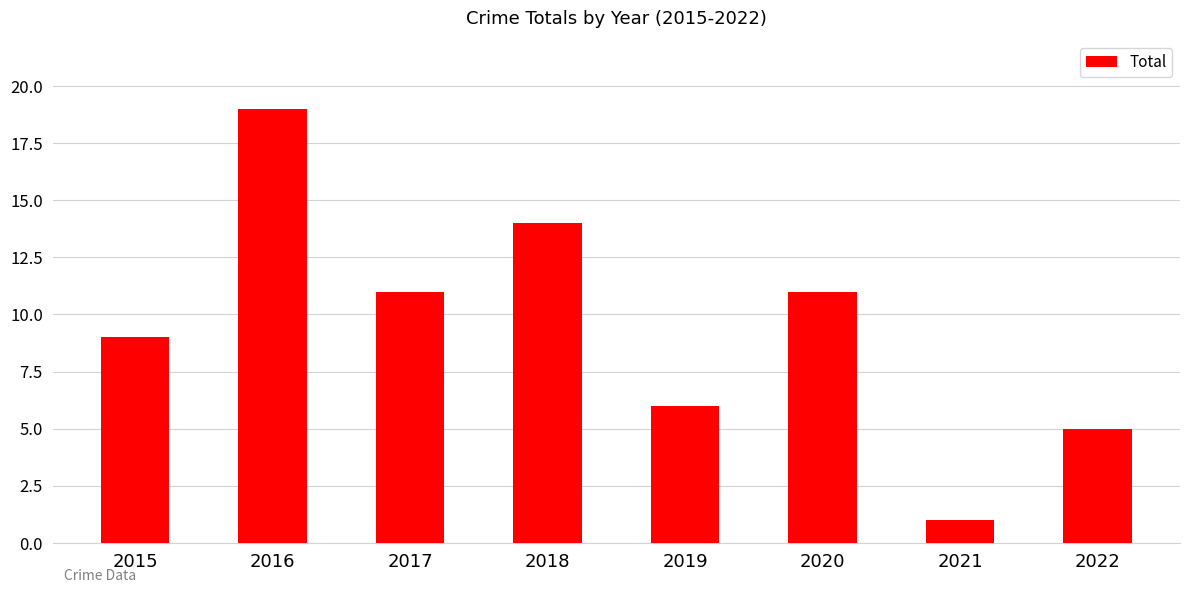

What is the difference between the maximum and minimum values?

18